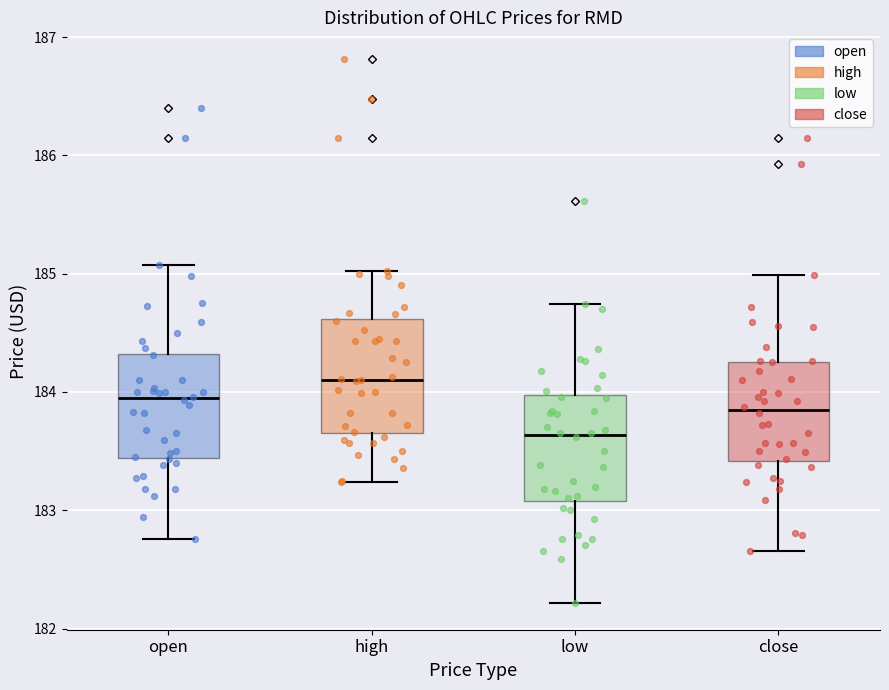

Where is the upper edge of the box for open on the y-axis? The values are not printed on the chart, so give them approximately, as read against the axis.

184.3